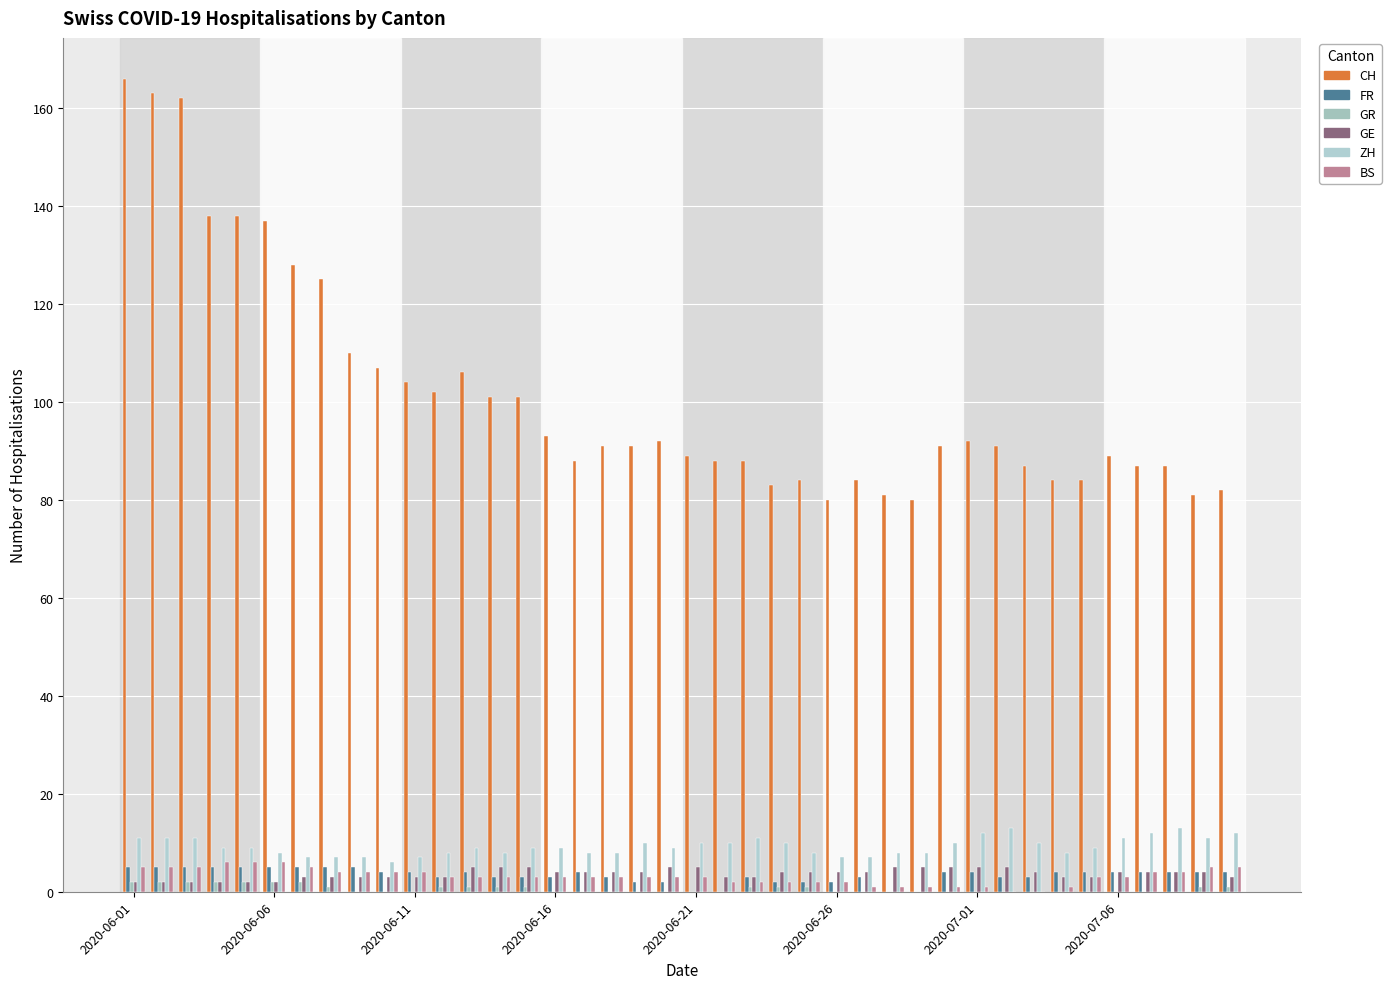

How many groups of bars are there?

40